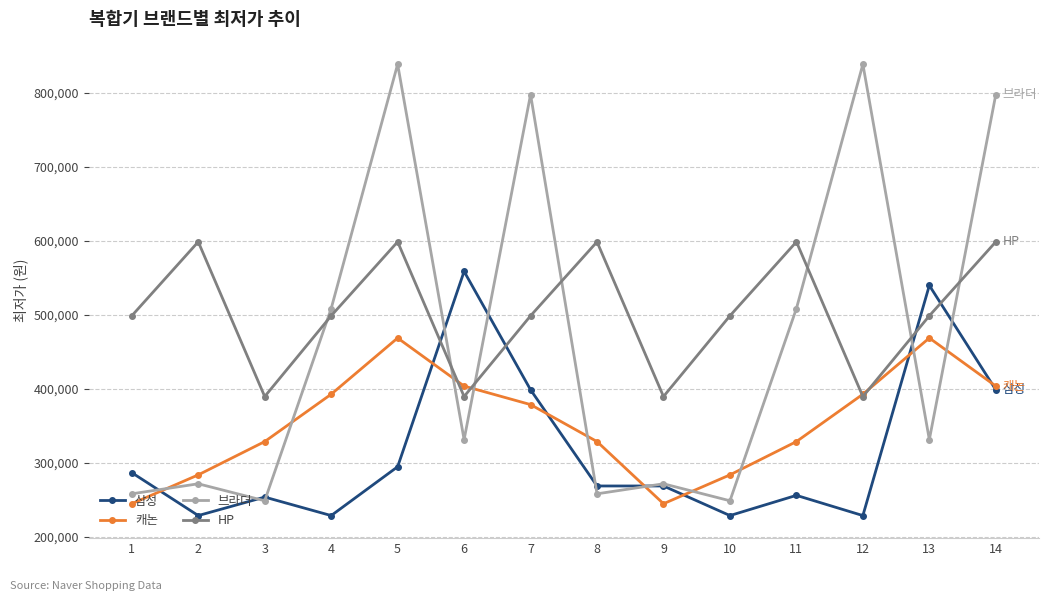

Is the value of 브라더 at 6 greater than the value of HP at 13?

No